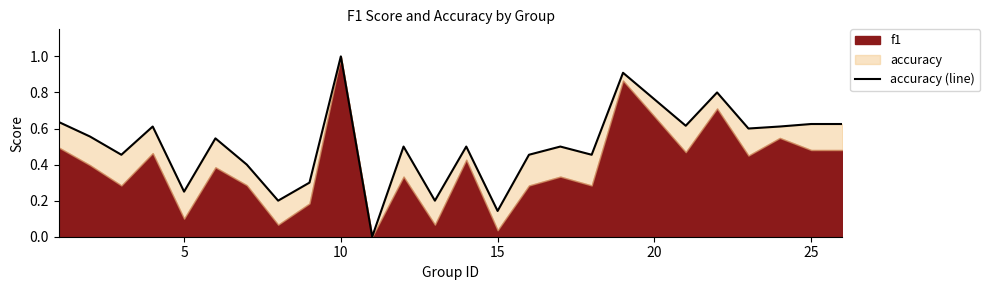

Is it true that the value at 5 is 0.1?

False